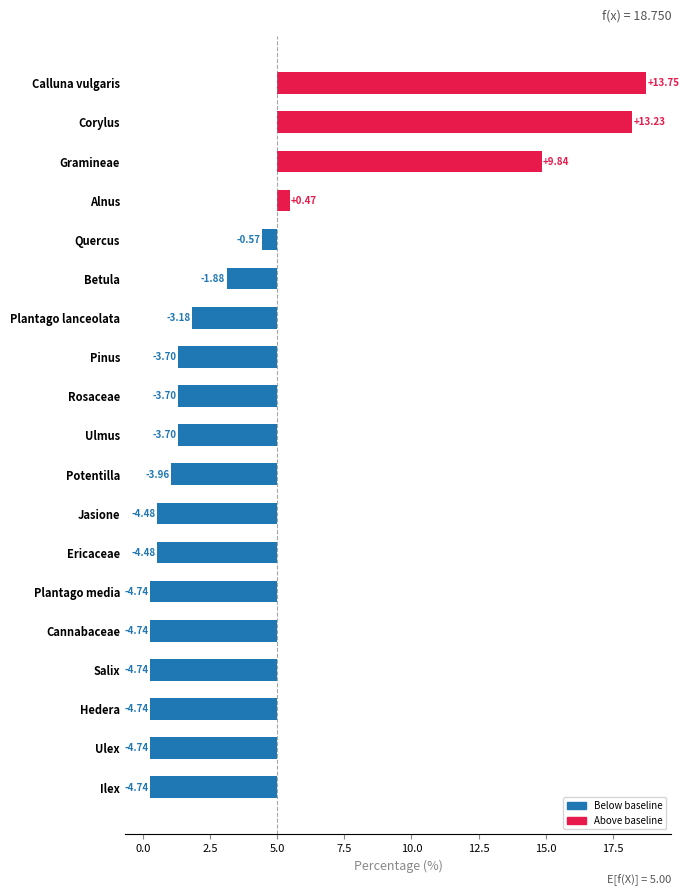

What is the sum of the values at Jasione and Salix?

-9.2